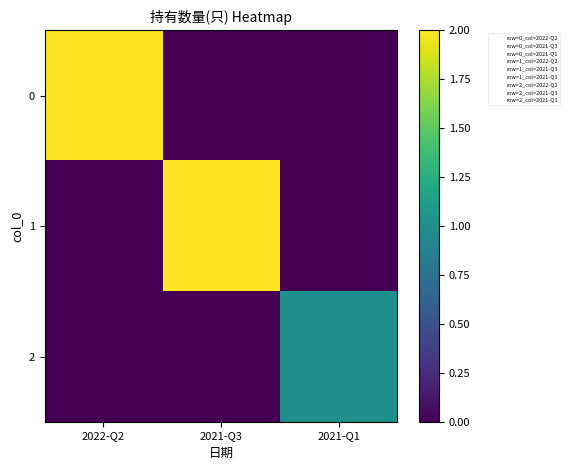

Reading left to right, what are all the values shown in this chart?

0: 2022-Q2=2	2021-Q3=0	2021-Q1=0
1: 2022-Q2=0	2021-Q3=2	2021-Q1=0
2: 2022-Q2=0	2021-Q3=0	2021-Q1=1